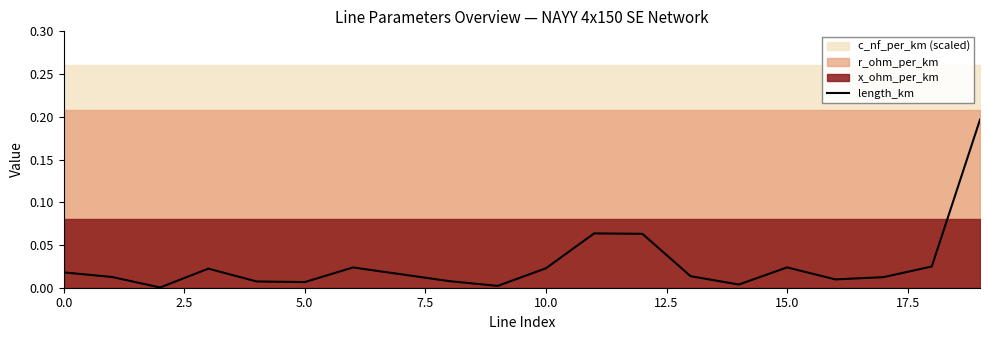

What is the maximum value shown in the chart?

0.2